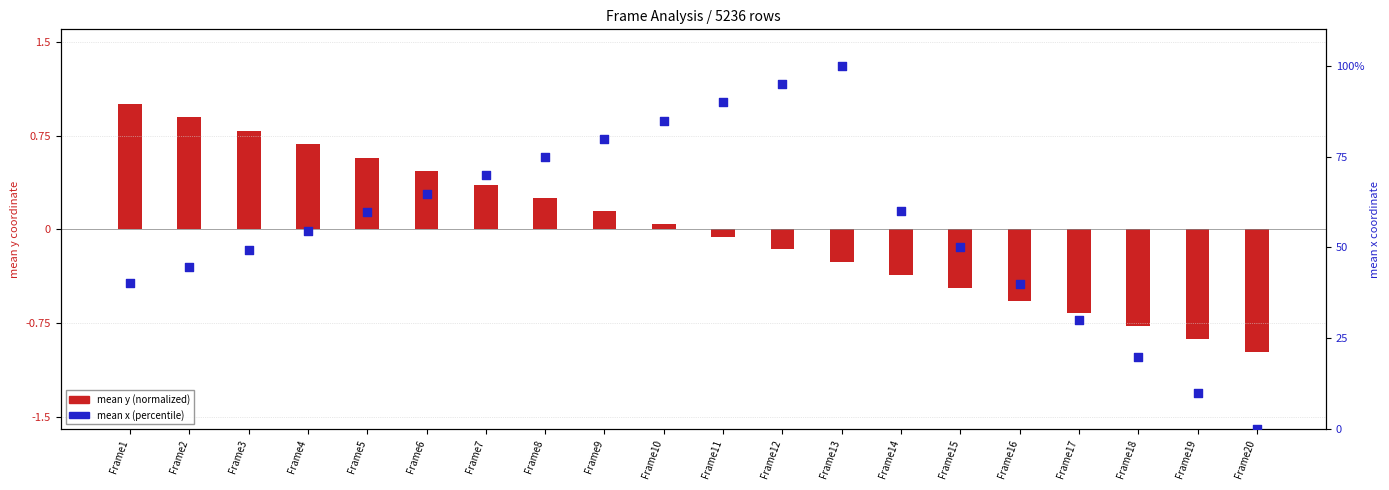

At which category is the sum across all series the highest?

Frame13